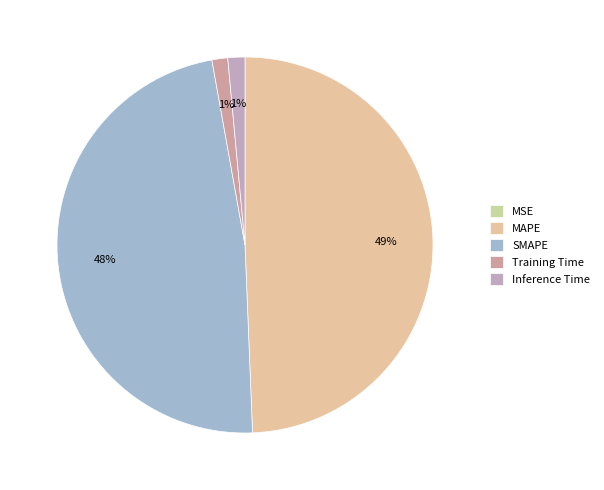

Between MAPE and Inference Time, which is larger?

MAPE